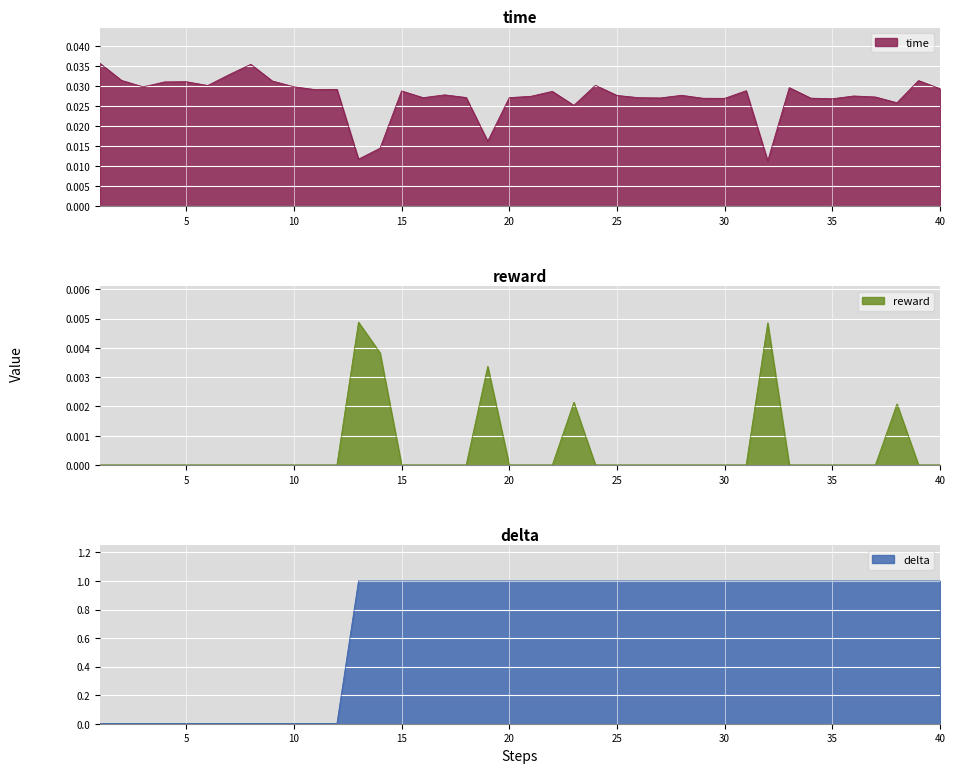

Rank the series at 10 from lowest to highest value.

reward, delta, time